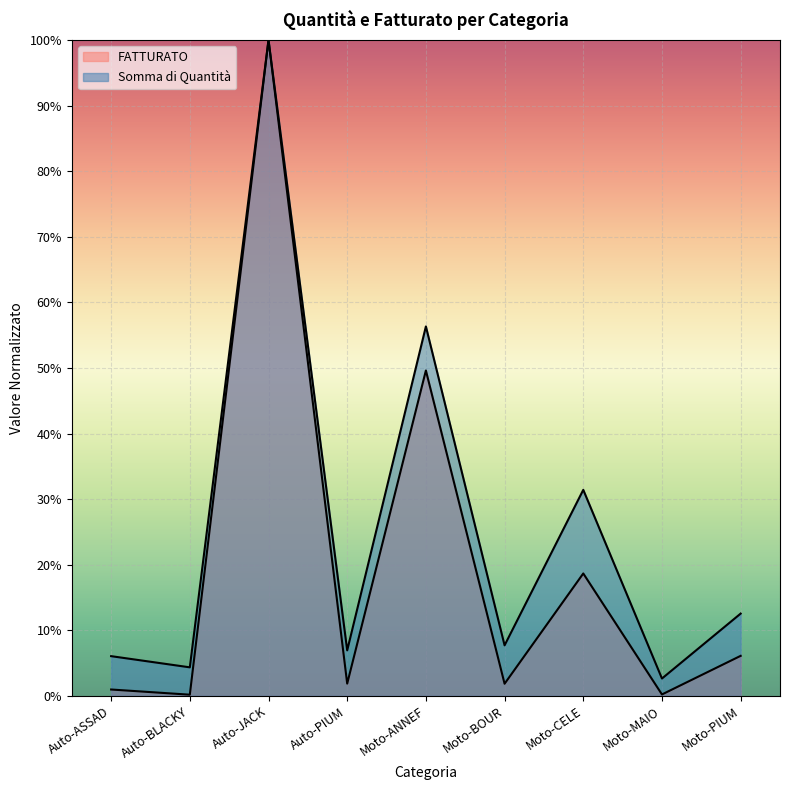

What position from the left is Auto-PIUM?

4